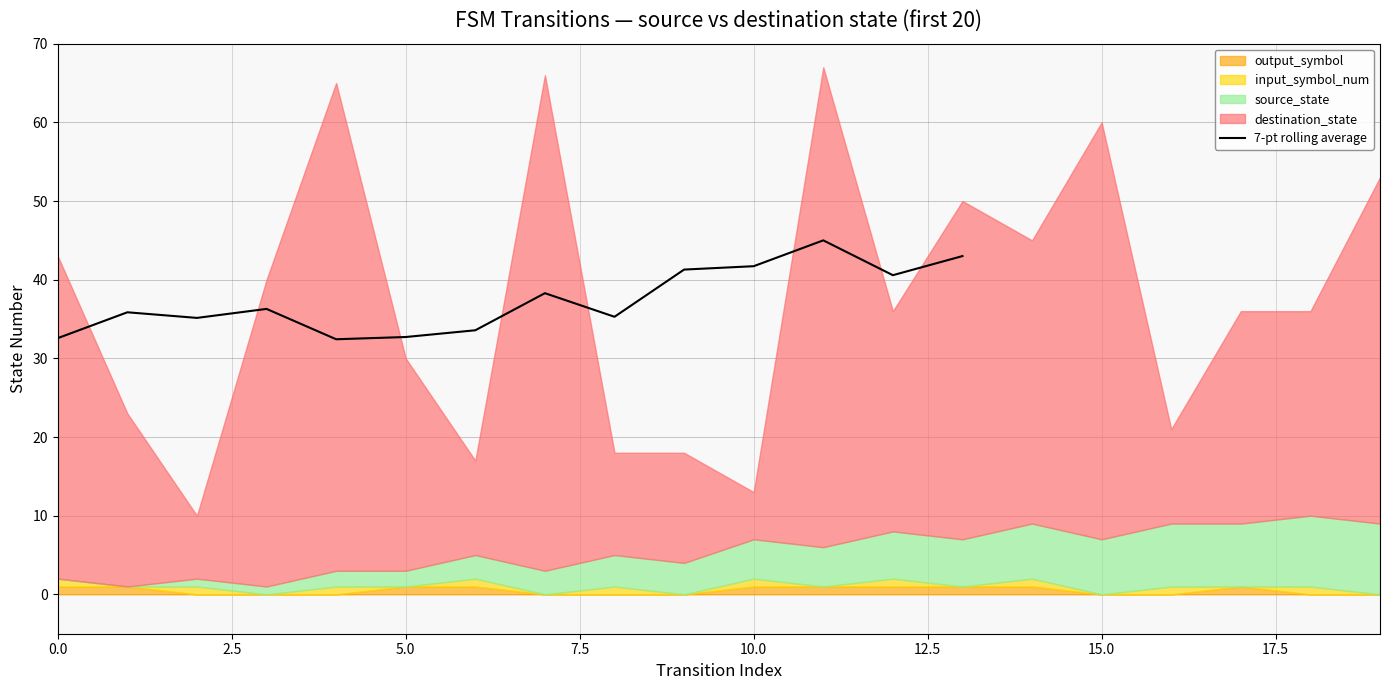

What is the difference between the maximum and minimum values?

12.6